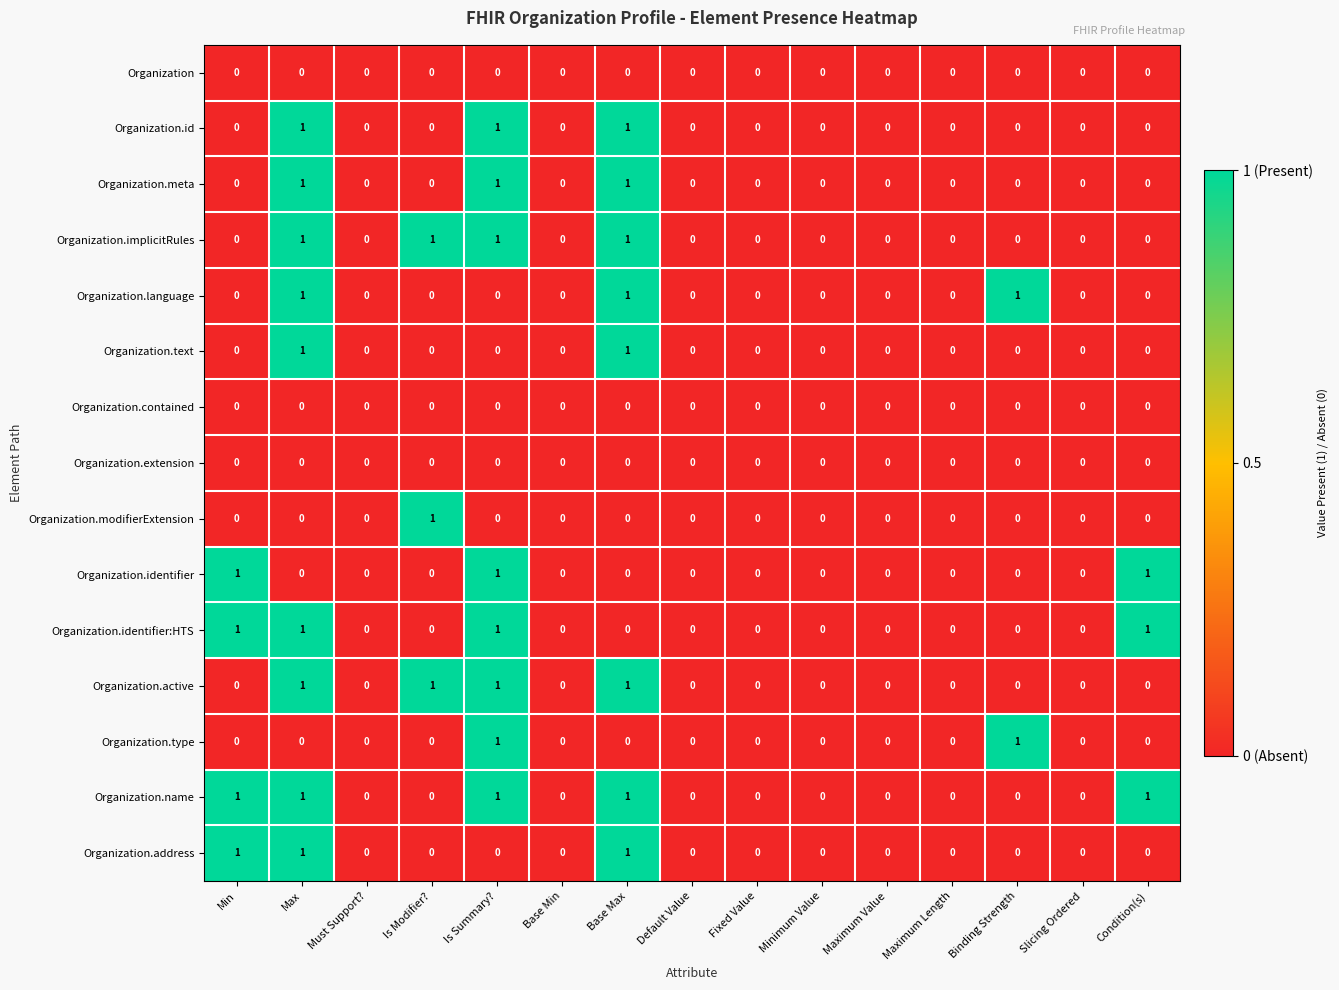

At which category is the sum across all series the highest?

Max